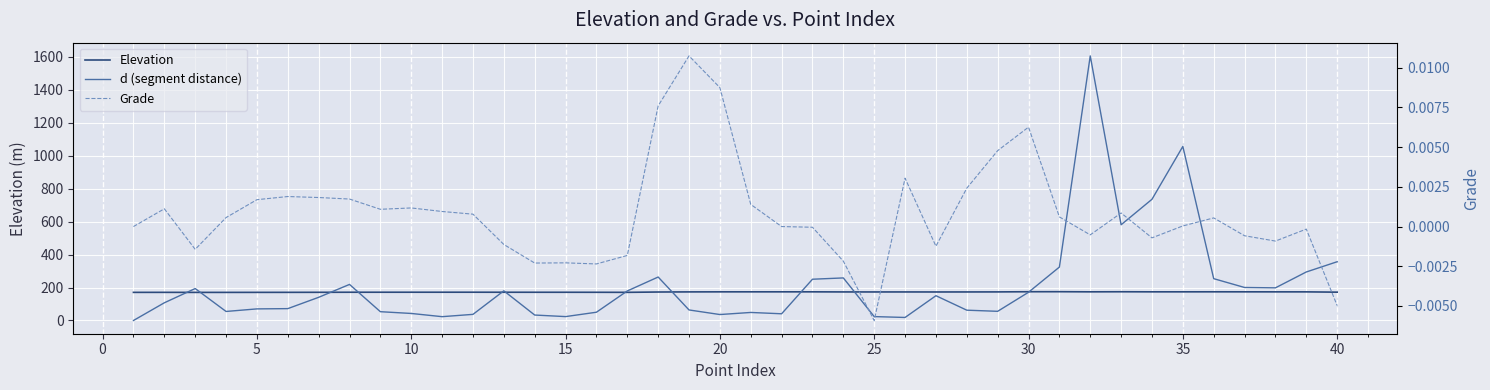

Which series has the widest spread of values?

d (segment distance)